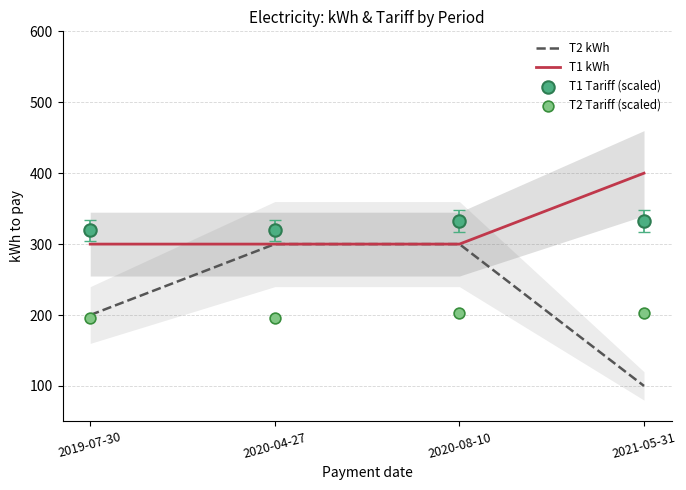

Which series has the largest total across all categories?

T1 Tariff (scaled)